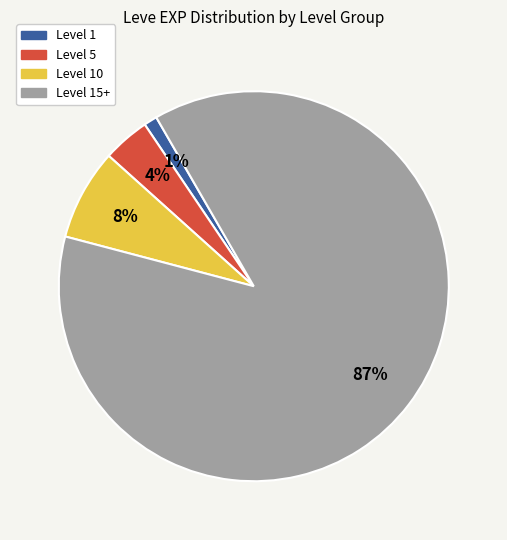

To the nearest percent, what is the average slice percentage?

25%